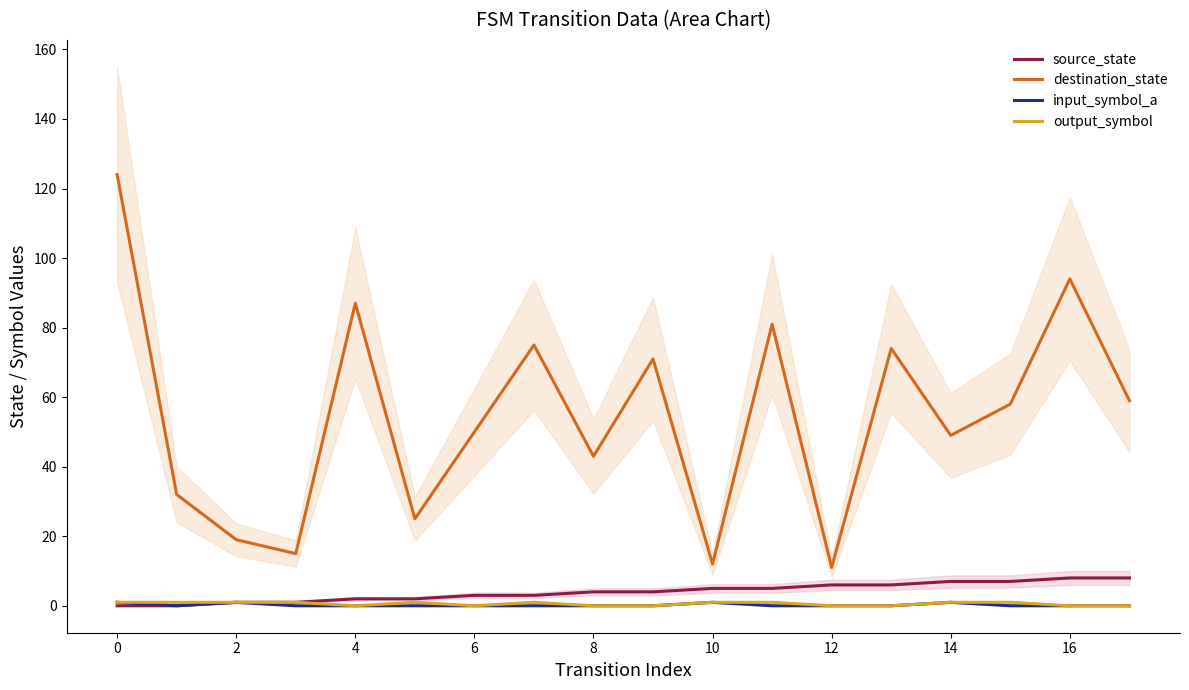

Between 15 and 11, which is larger?

15